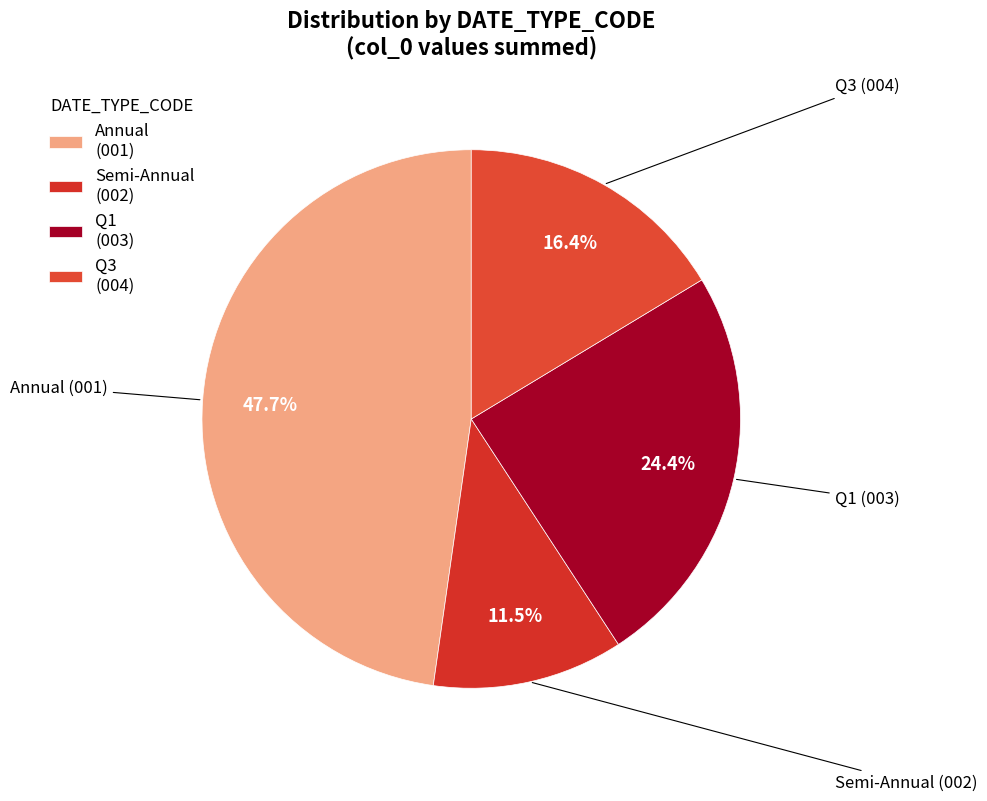

How much of the chart is everything except Q1 (003)?

75.6%